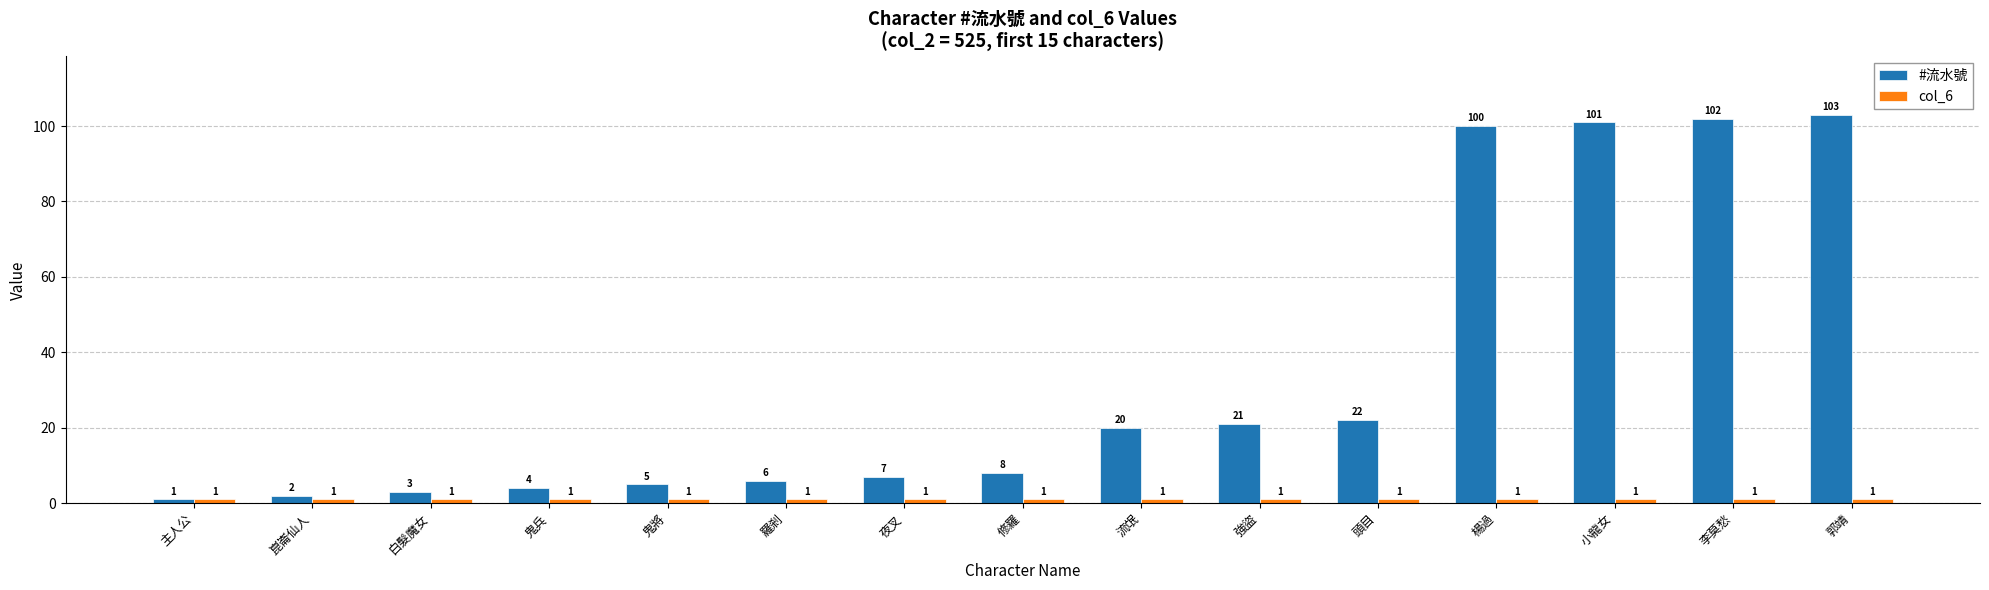

Which series changed the most between 崑崙仙人 and 郭靖?

#流水號